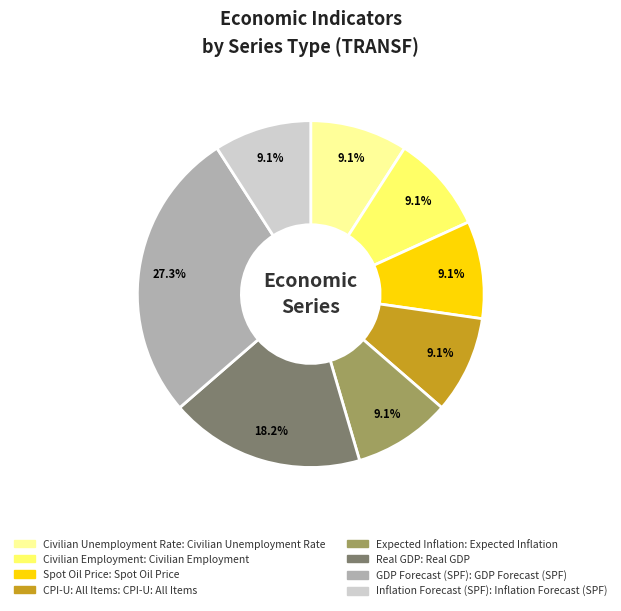

Is there any slice that represents more than half of the pie?

No